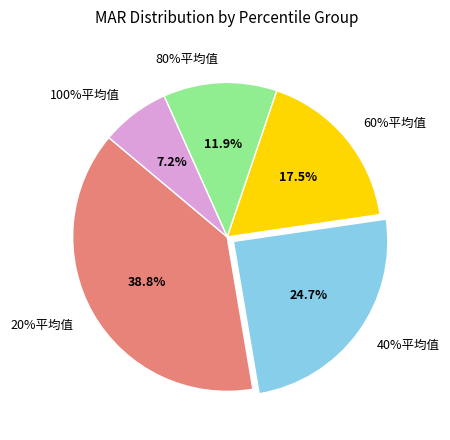

To the nearest percent, what percentage of the pie is 80%平均值?

12%